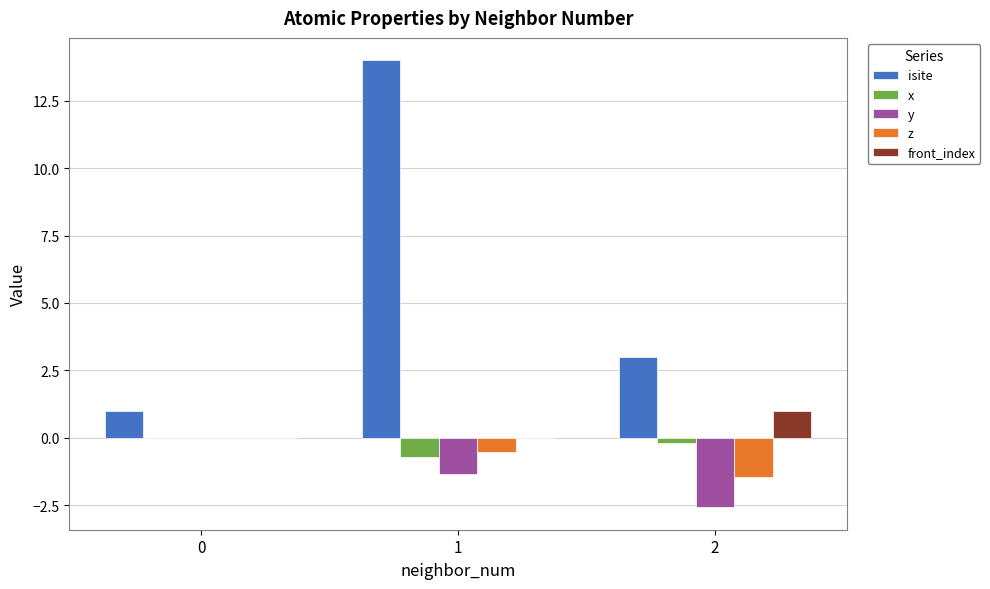

What are all the series names shown in the legend?

isite, x, y, z, front_index